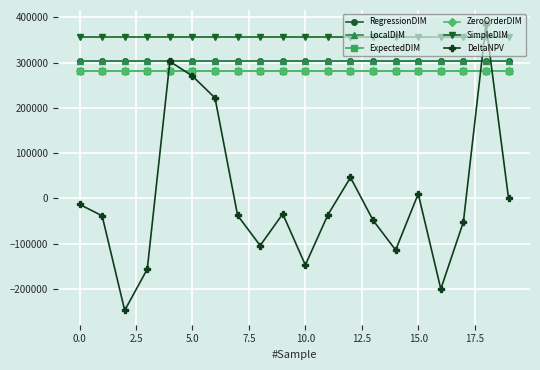

What is the greatest value displayed?

384841.4